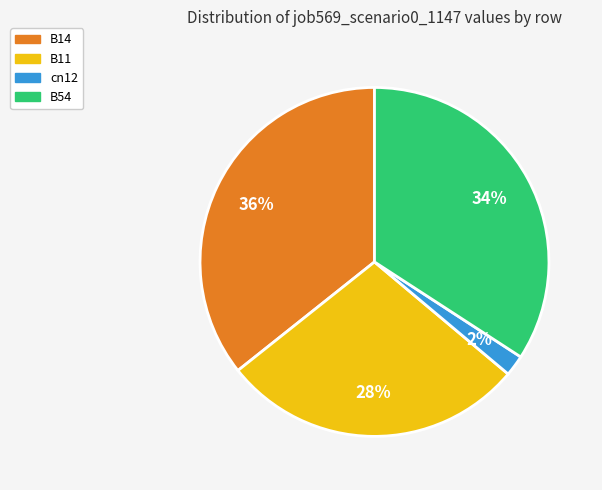

Which slice is the largest?

B14